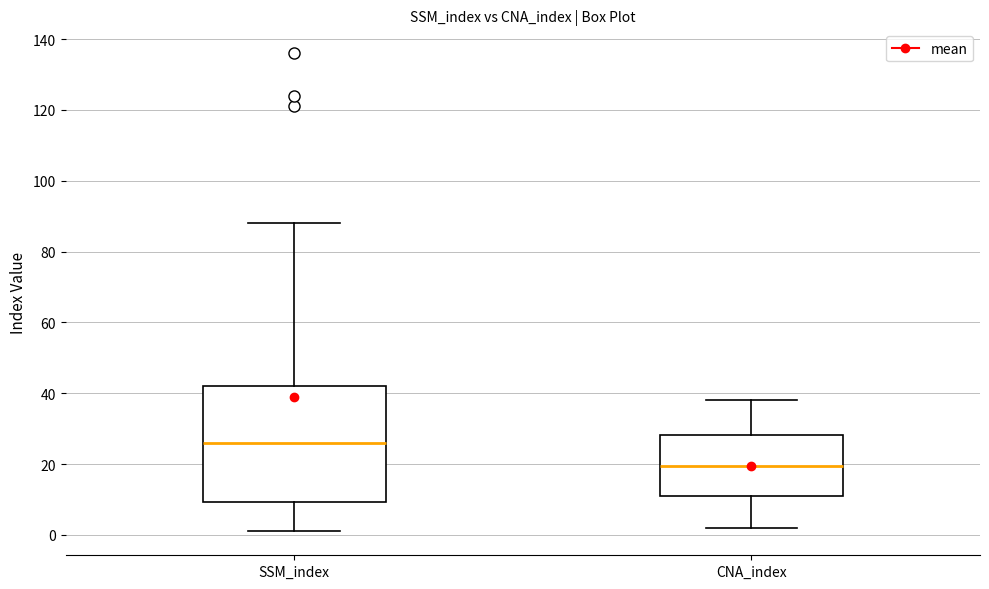

Where does the lower whisker of the box for CNA_index end on the y-axis? The values are not printed on the chart, so give them approximately, as read against the axis.

2